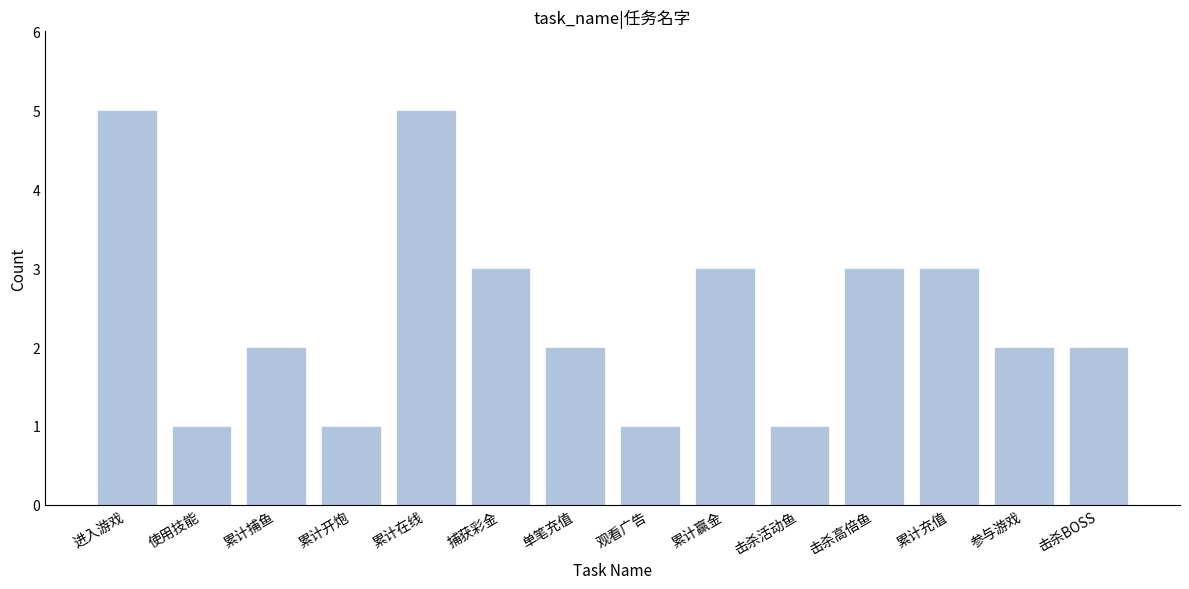

Reading right to left, transcribe all the data shown in this chart.

2	2	3	3	1	3	1	2	3	5	1	2	1	5